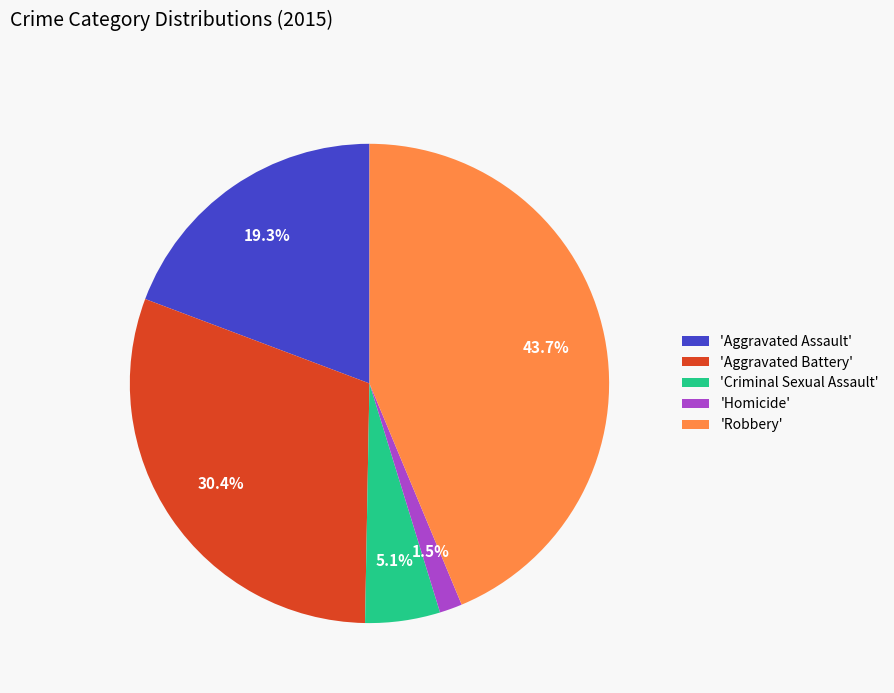

Rank the categories by value from lowest to highest.

'Homicide', 'Criminal Sexual Assault', 'Aggravated Assault', 'Aggravated Battery', 'Robbery'